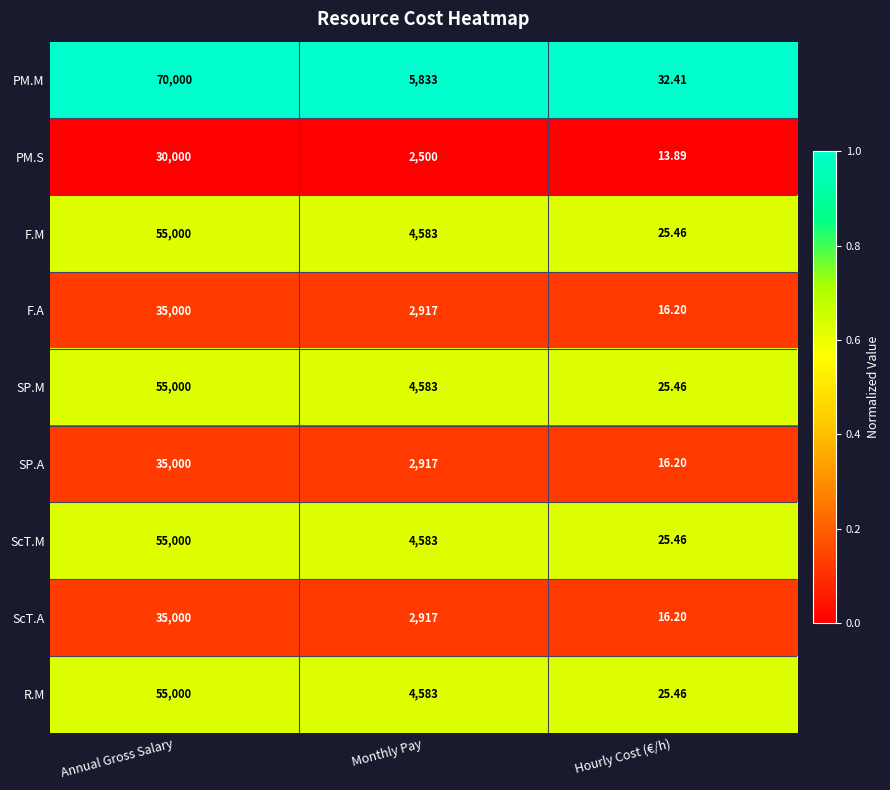

List the labels in order of SP.A value, largest first.

Annual Gross Salary, Monthly Pay, Hourly Cost (€/h)